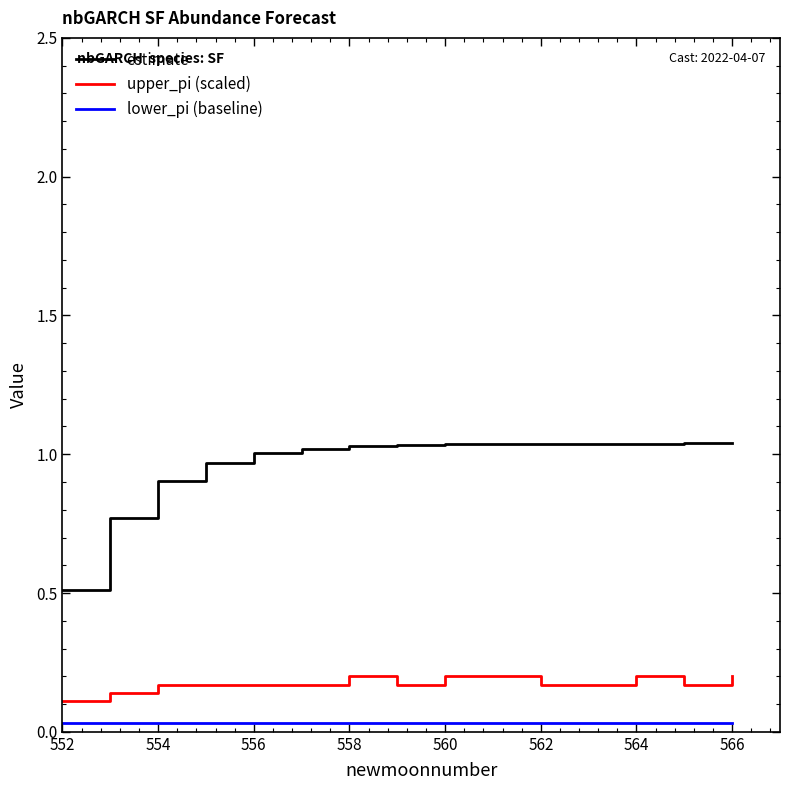

Count the number of categories in the chart.

15